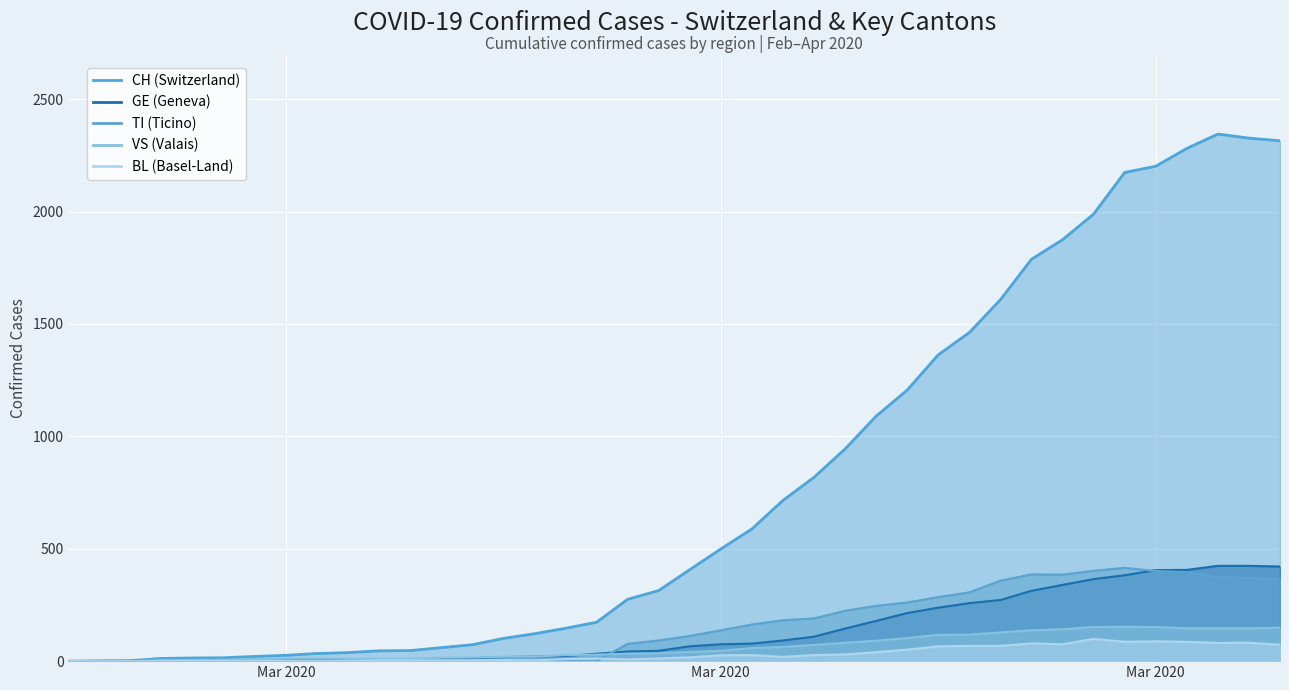

What is the label of the 2nd point from the left?

Mar 2020